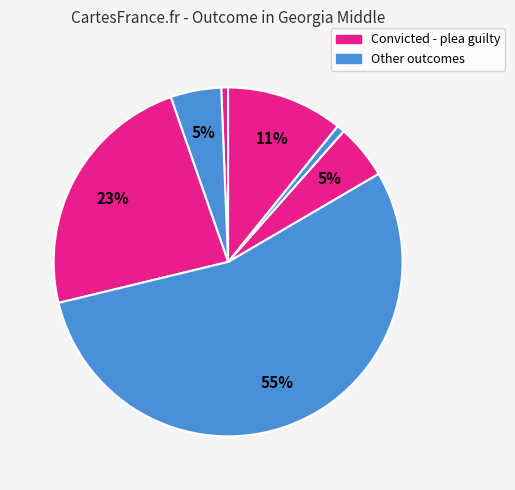

Count the number of slices in the pie.

7